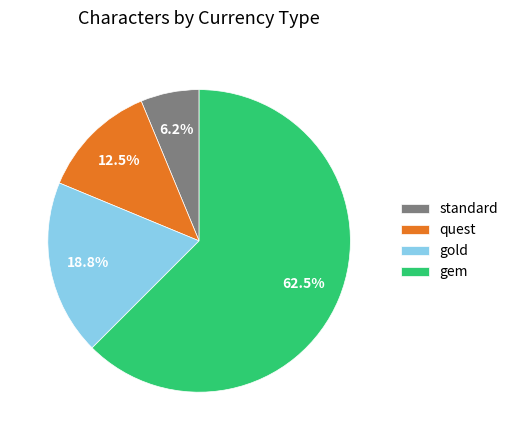

Approximately how many times larger is the value at gem compared to gold?

3.3